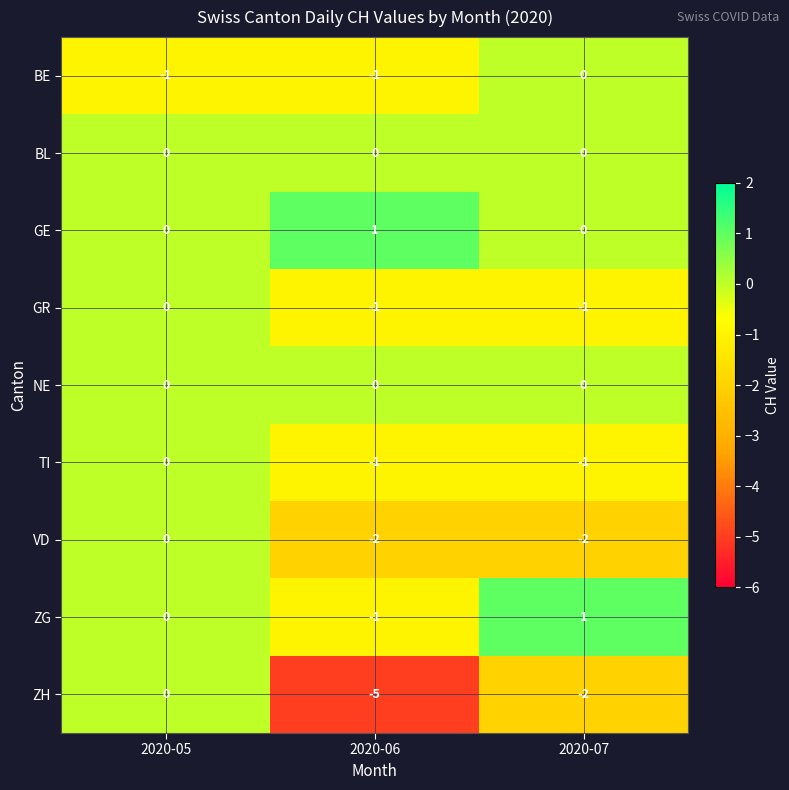

What is the sum of all VD values?

-4